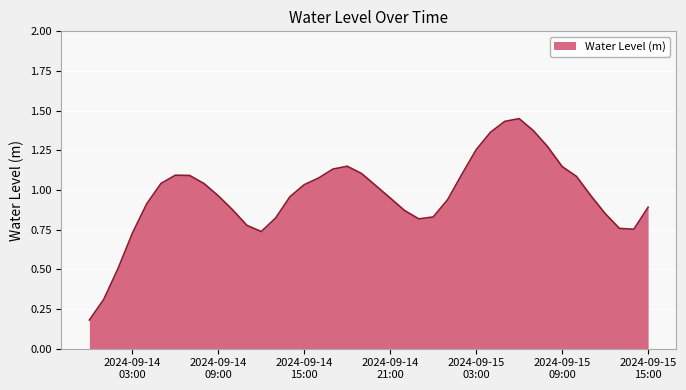

Does the chart have visible grid lines?

Yes